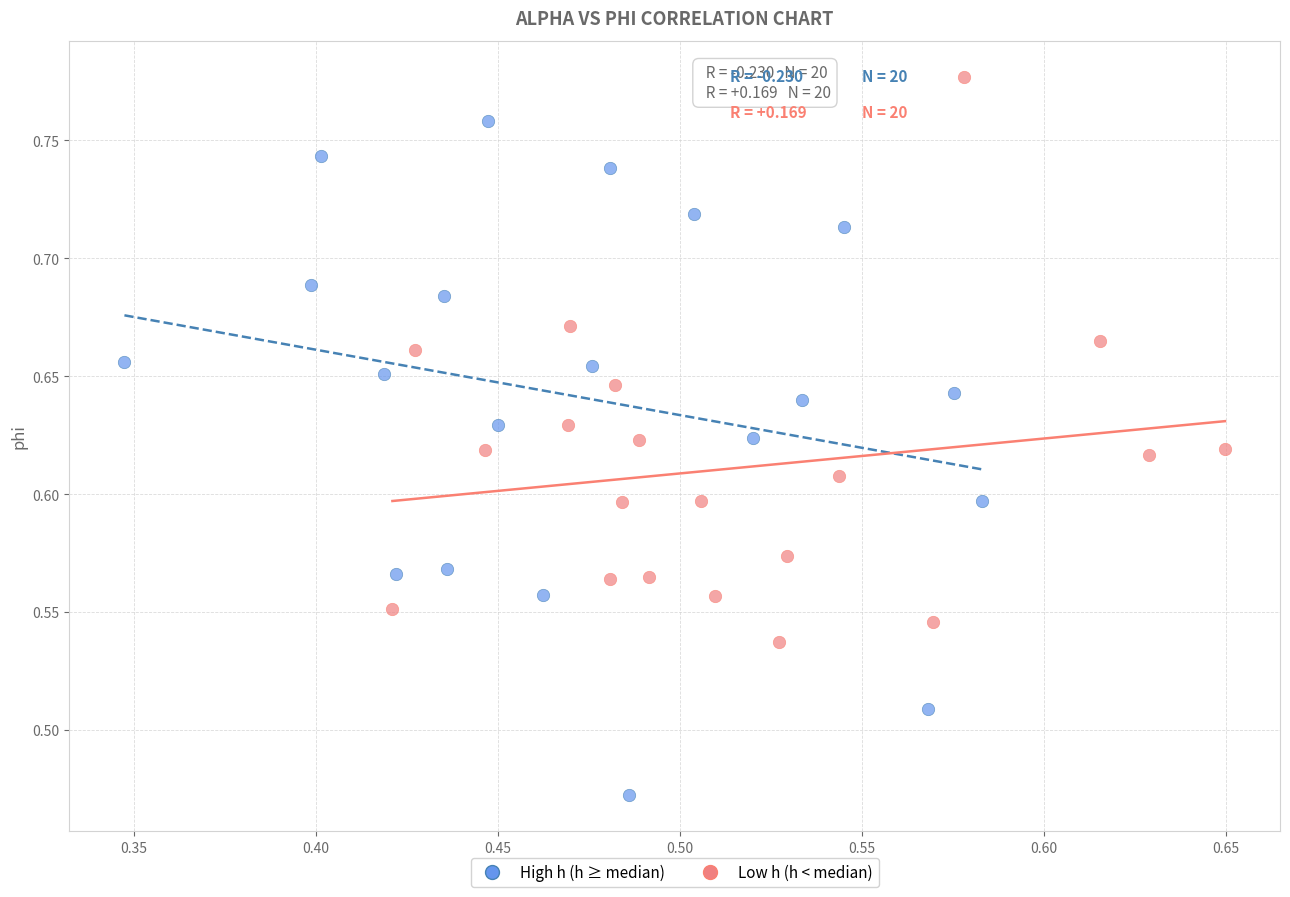

Which series reaches the maximum Y coordinate?

Low h (h < median)